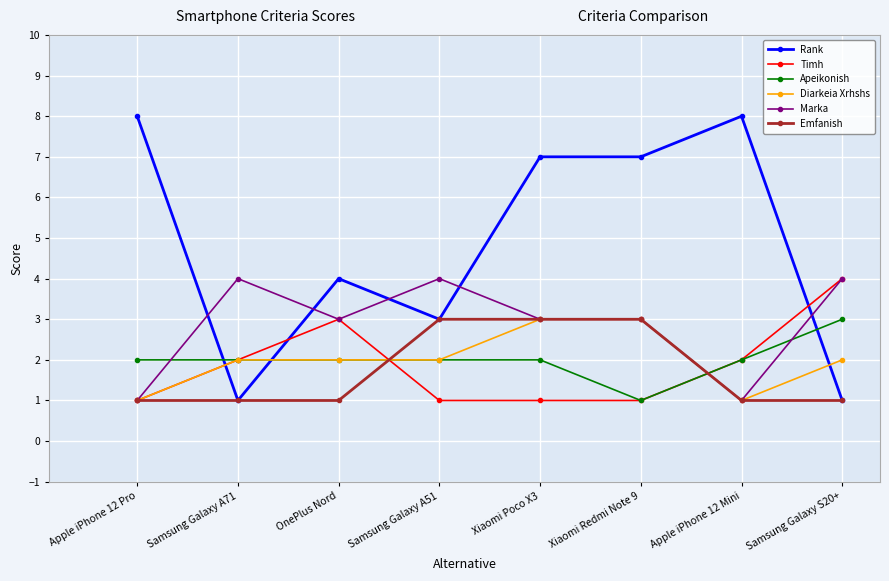

Which category has the highest value in the Apeikonish series?

Samsung Galaxy S20+